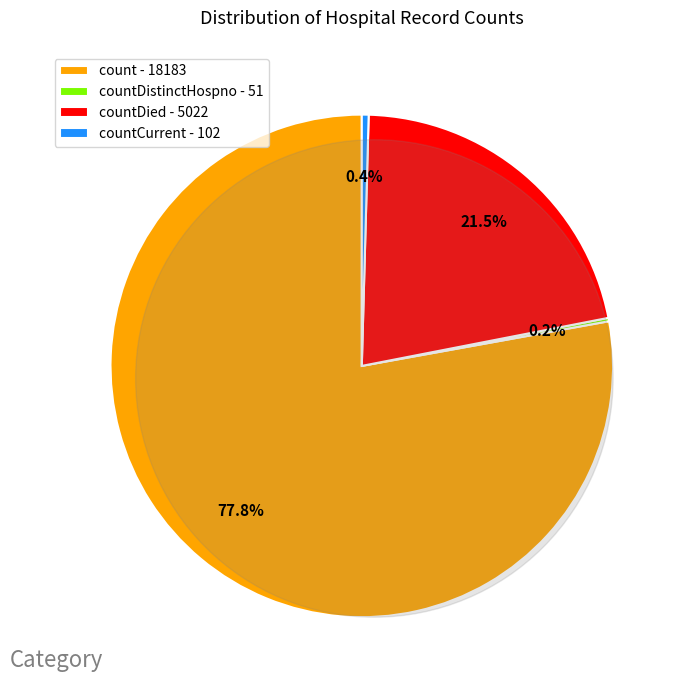

Count the number of slices in the pie.

5